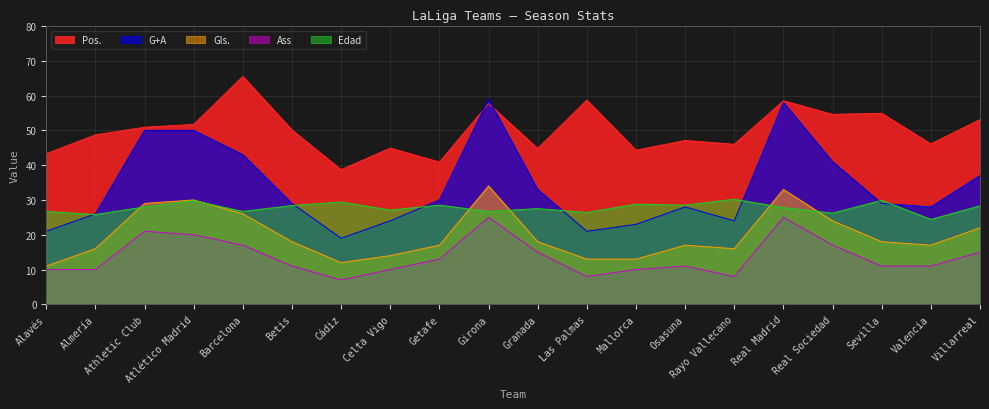

What is the value of the Gls. point at the 8th from the left?

14.0